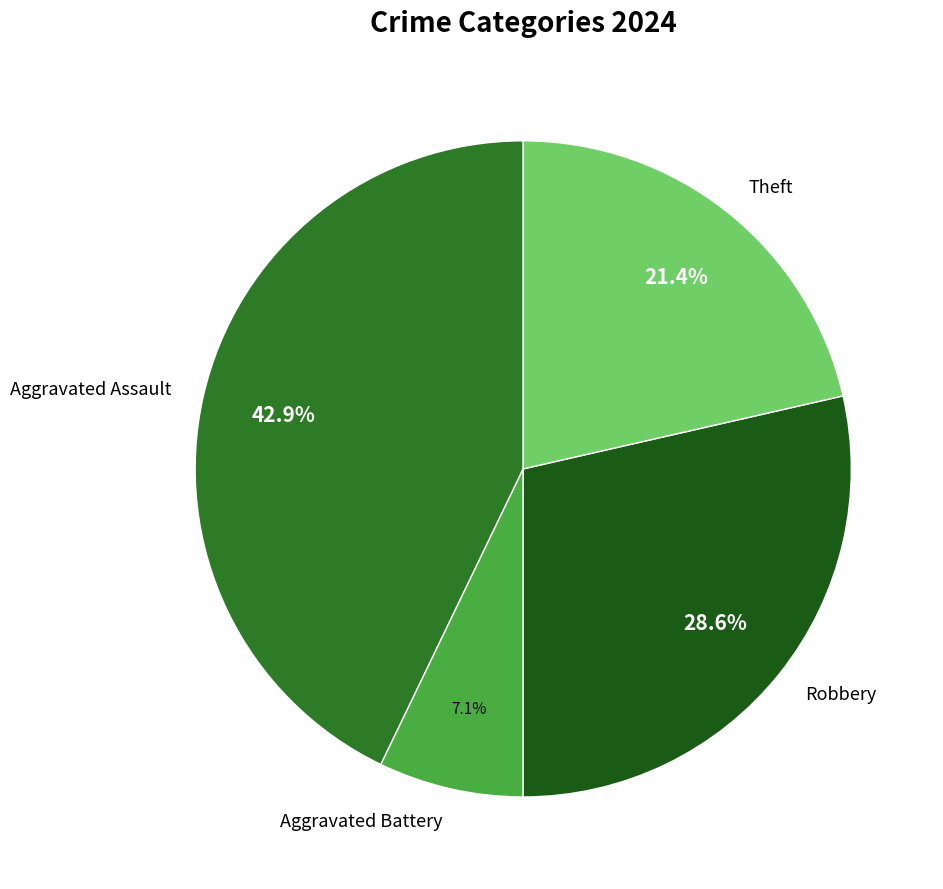

What percentage is the Theft slice, to the nearest percent?

21%